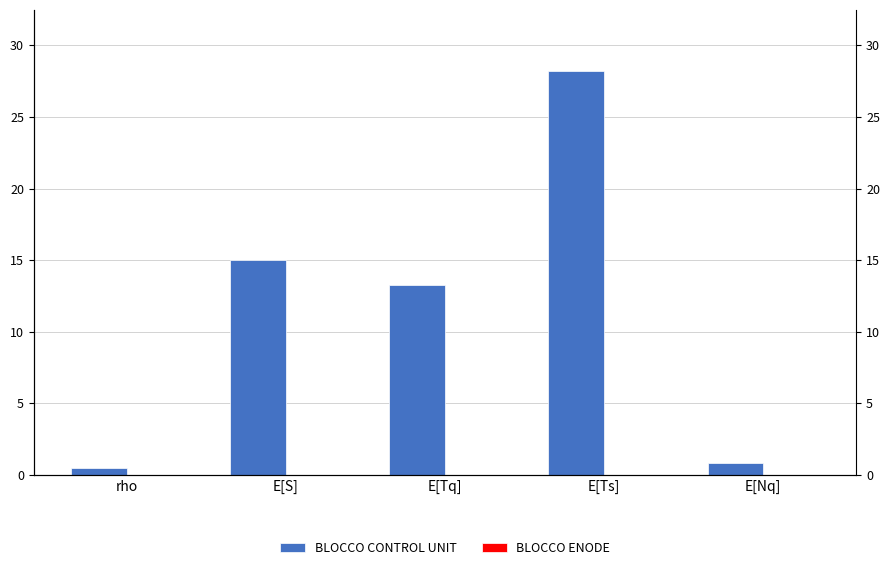

Which category has the highest value in the BLOCCO ENODE series?

rho